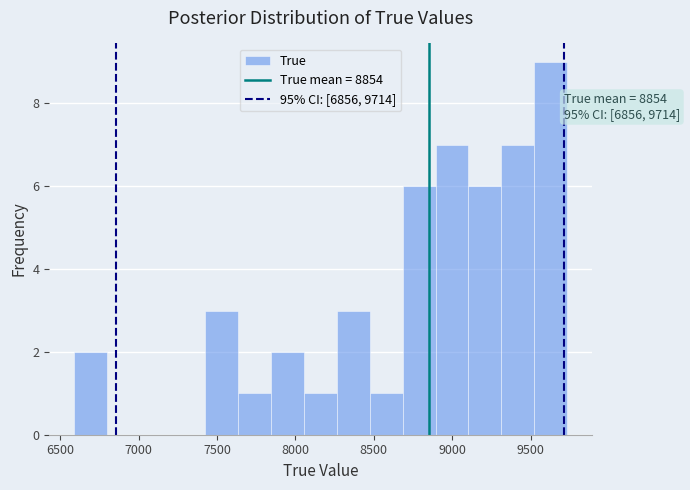

Over which range of the x-axis is the bar tallest?

9500 to 9750